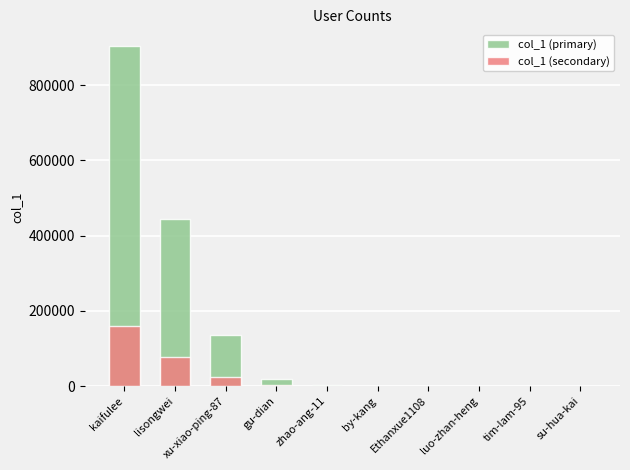

Is it true that col_1 (primary) equals 572.2 at zhao-ang-11?

False